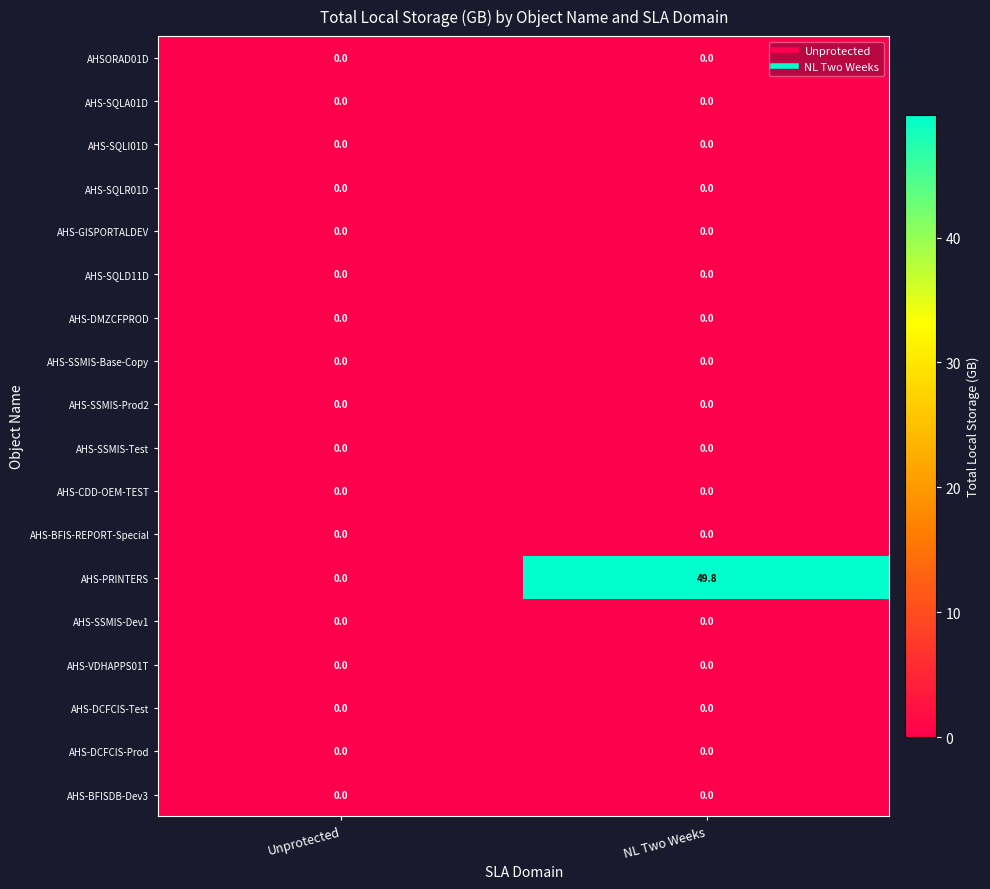

What is the greatest value displayed?

49.8